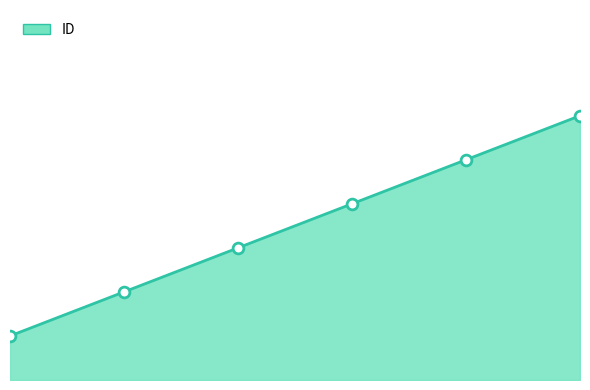

What is the change in value from 23 to 26?

+3